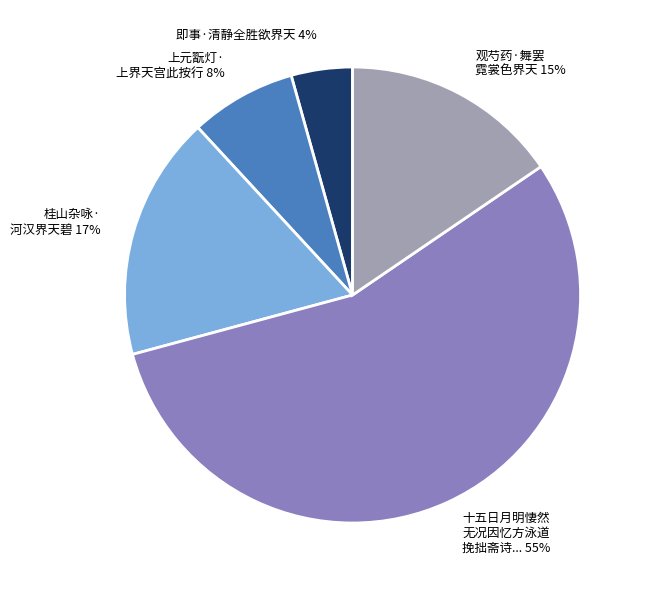

Is there any slice that represents more than half of the pie?

Yes